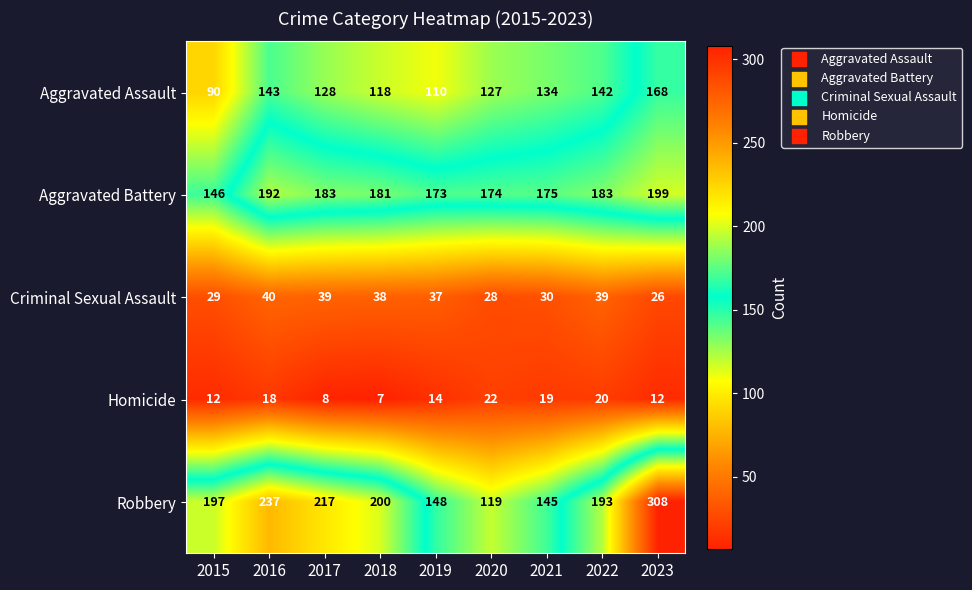

The Robbery series shows 313 at 2017. True or false?

False